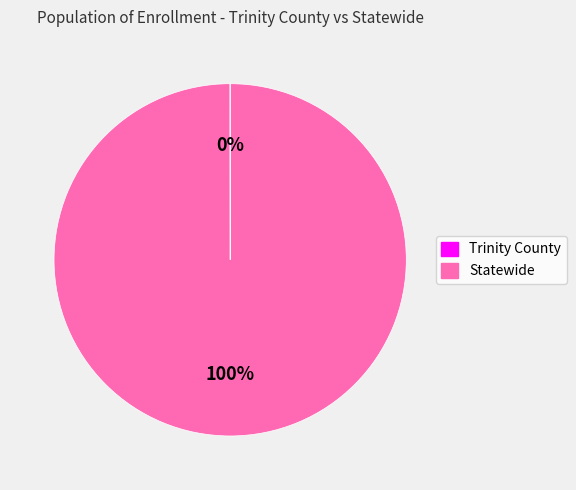

Is it true that Statewide is 100% of the pie?

True